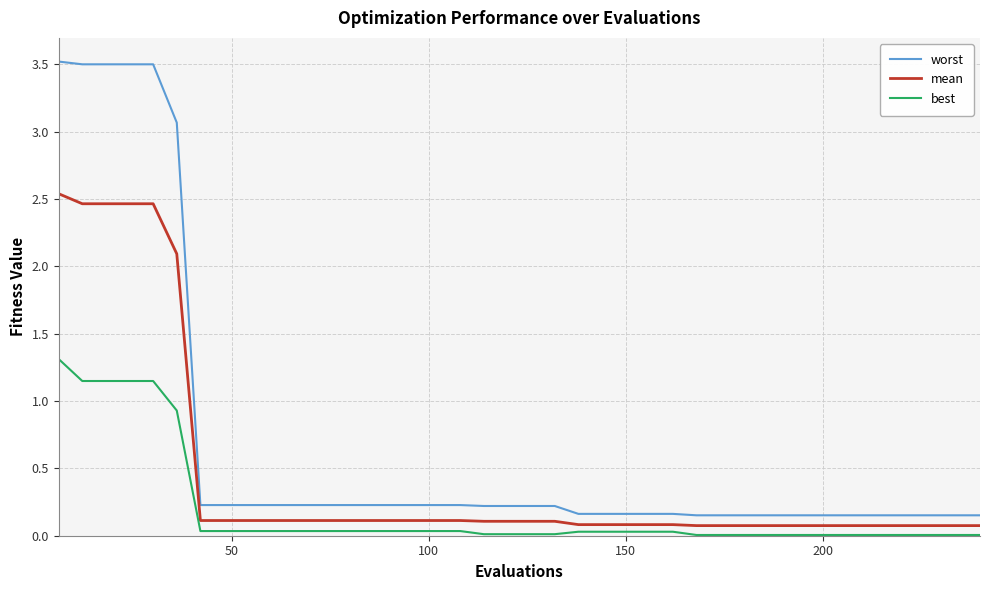

True or false: mean and worst intersect in this chart.

False